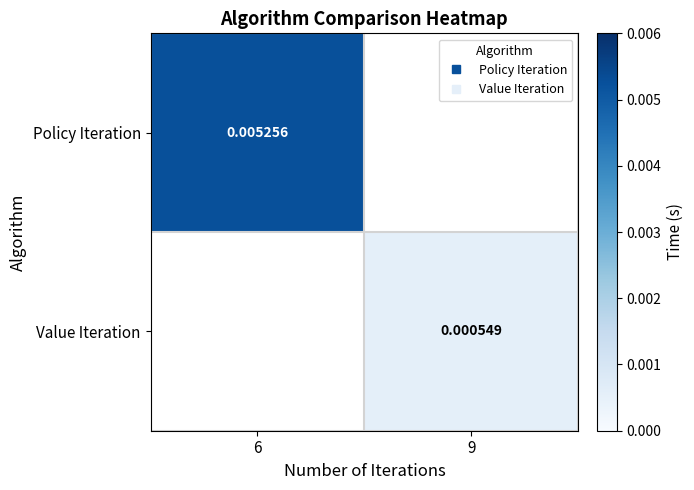

How many positive values does the Policy Iteration series have?

1